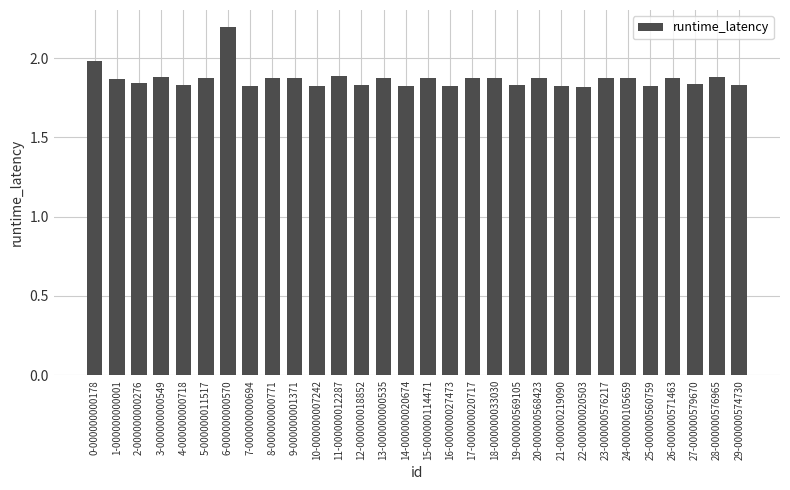

What is the maximum value shown in the chart?

2.2